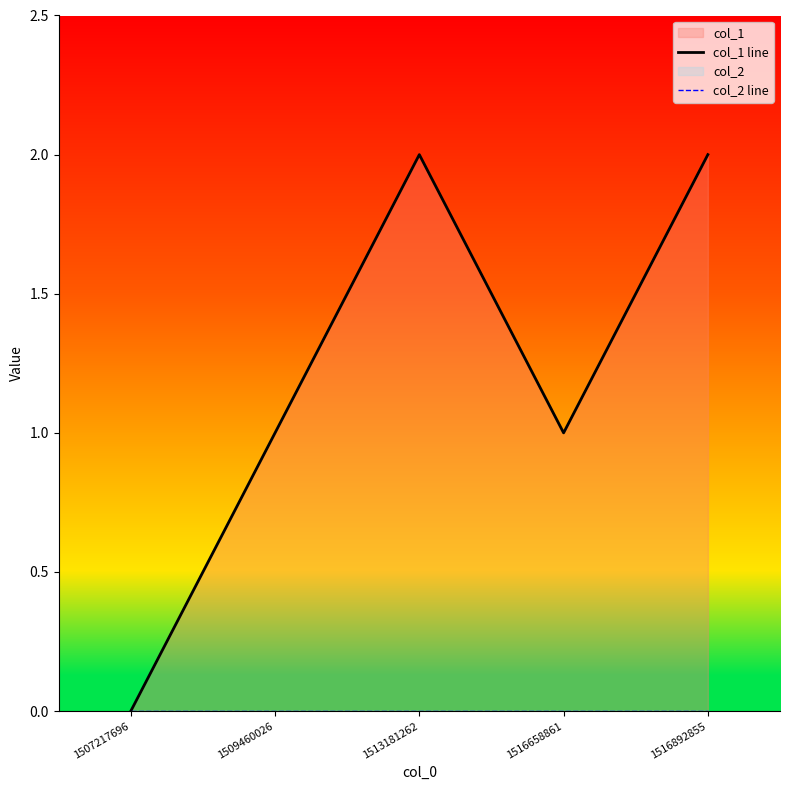

Reading left to right, extract all data points from this chart.

col_1 line: 1507217696=0	1509460026=1	1513181262=2	1516658861=1	1516892855=2
col_2 line: 1507217696=0	1509460026=0	1513181262=0	1516658861=0	1516892855=0